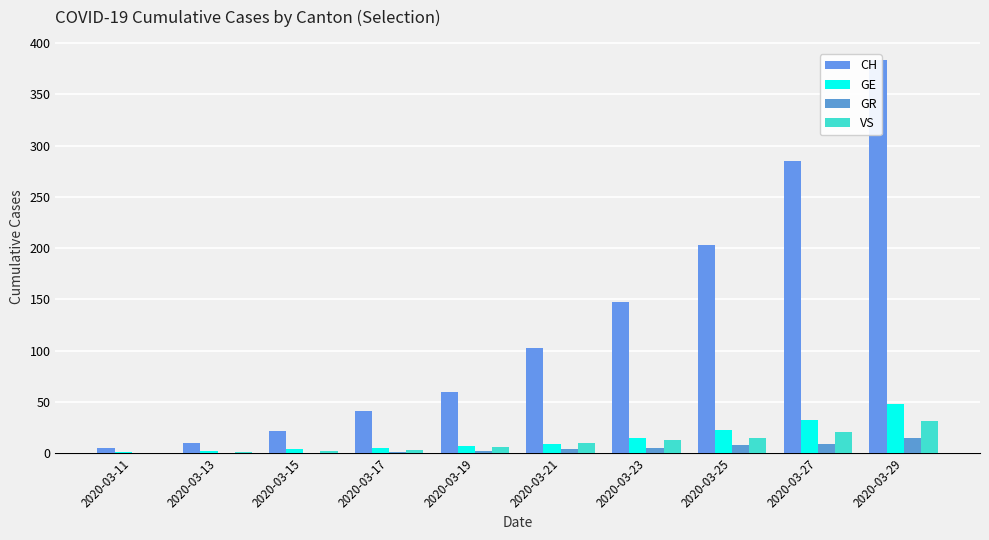

What is the maximum value shown in the chart?

384